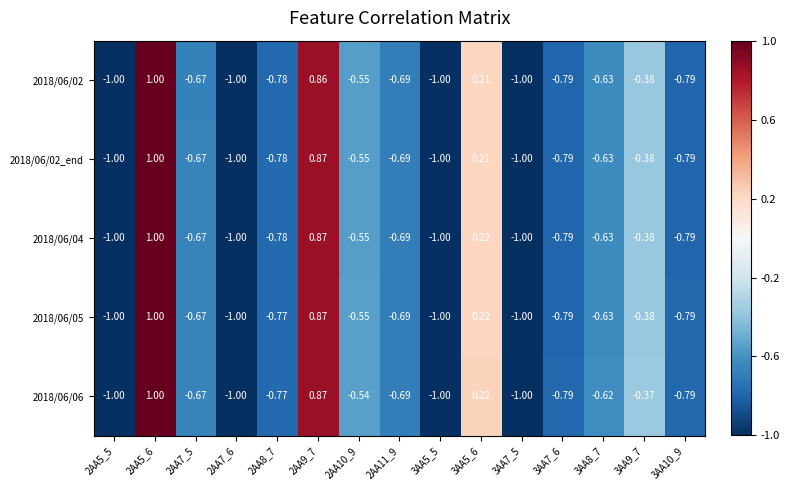

Is the value of 2018/06/05 at 3AA8_7 greater than the value of 2018/06/06 at 2AA10_9?

No